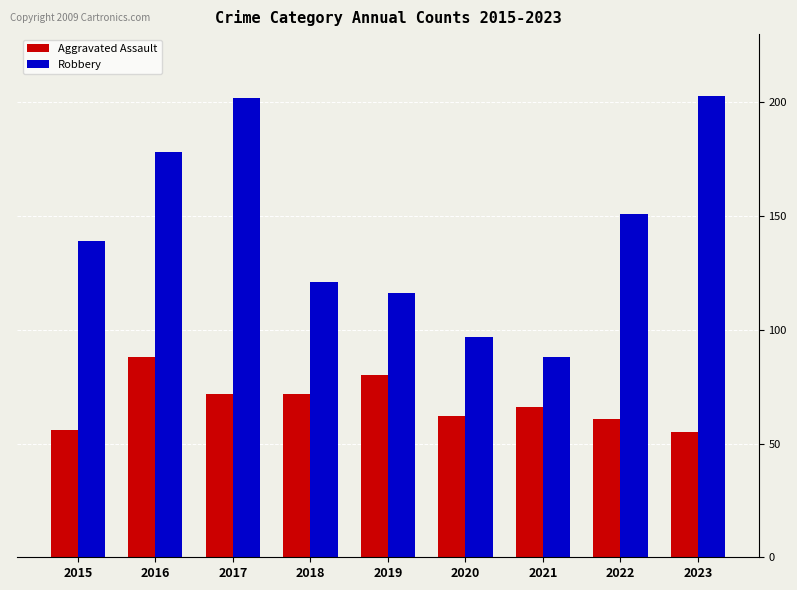

At which label does Aggravated Assault first exceed 66?

2016